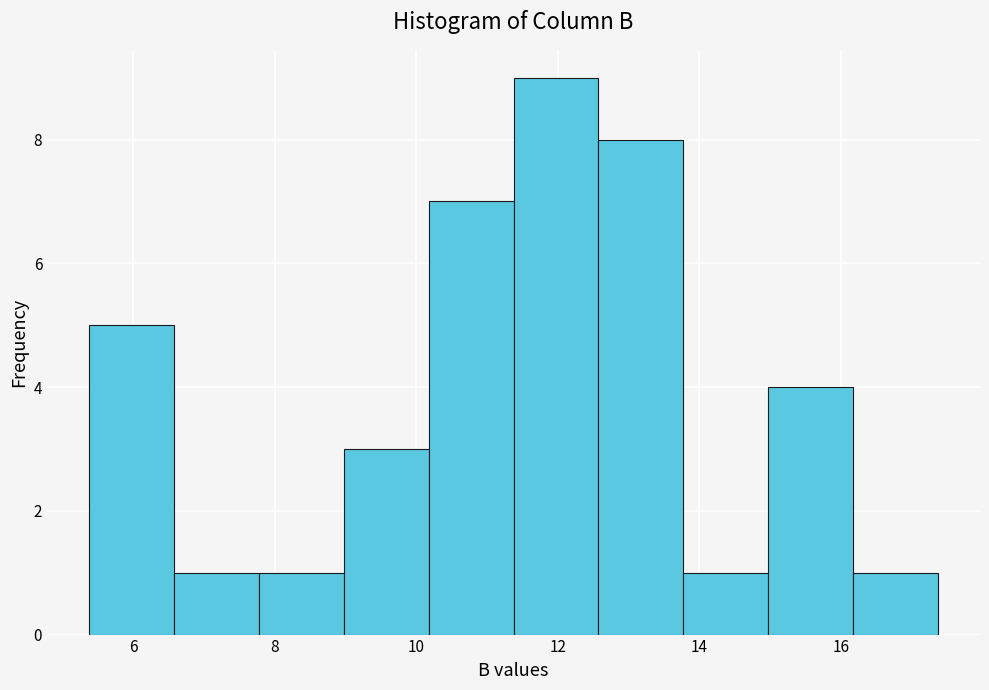

Reading left to right, transcribe this chart: for each bar, give the range it covers on the x-axis and its height. Neither the bar edges nor the heights are printed on the chart, so give them approximately, as read against the axes.

5.4 to 6.6: 5
6.6 to 7.8: 1
7.8 to 9.0: 1
9.0 to 10.2: 3
10.2 to 11.4: 7
11.4 to 12.6: 9
12.6 to 13.8: 8
13.8 to 15.0: 1
15.0 to 16.2: 4
16.2 to 17.4: 1